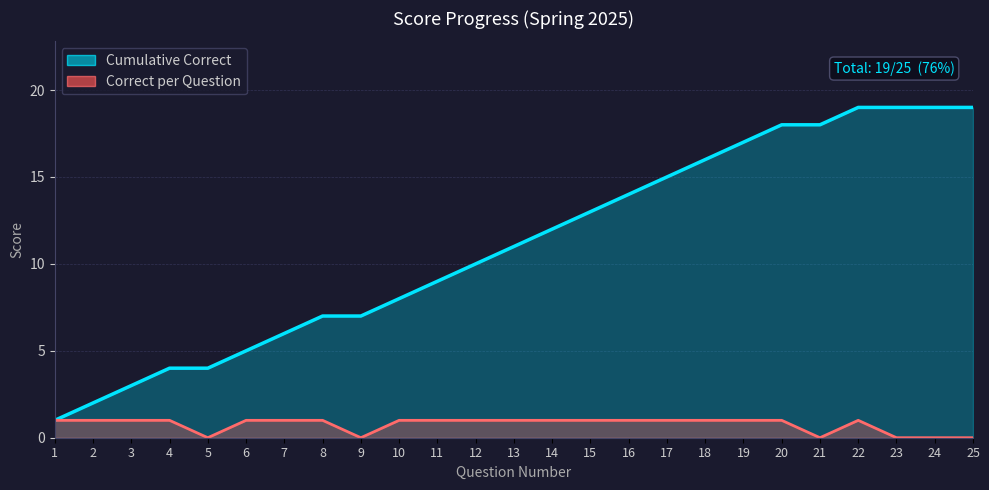

At which category does Correct per Question reach its first local valley?

5